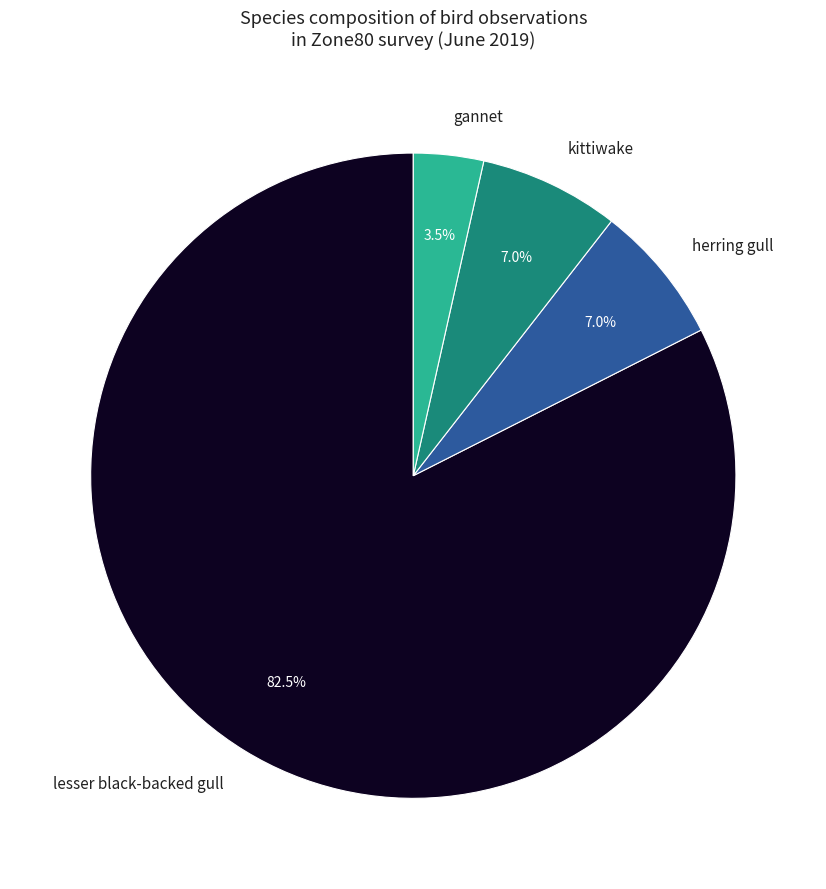

Is there a majority slice in this chart?

Yes